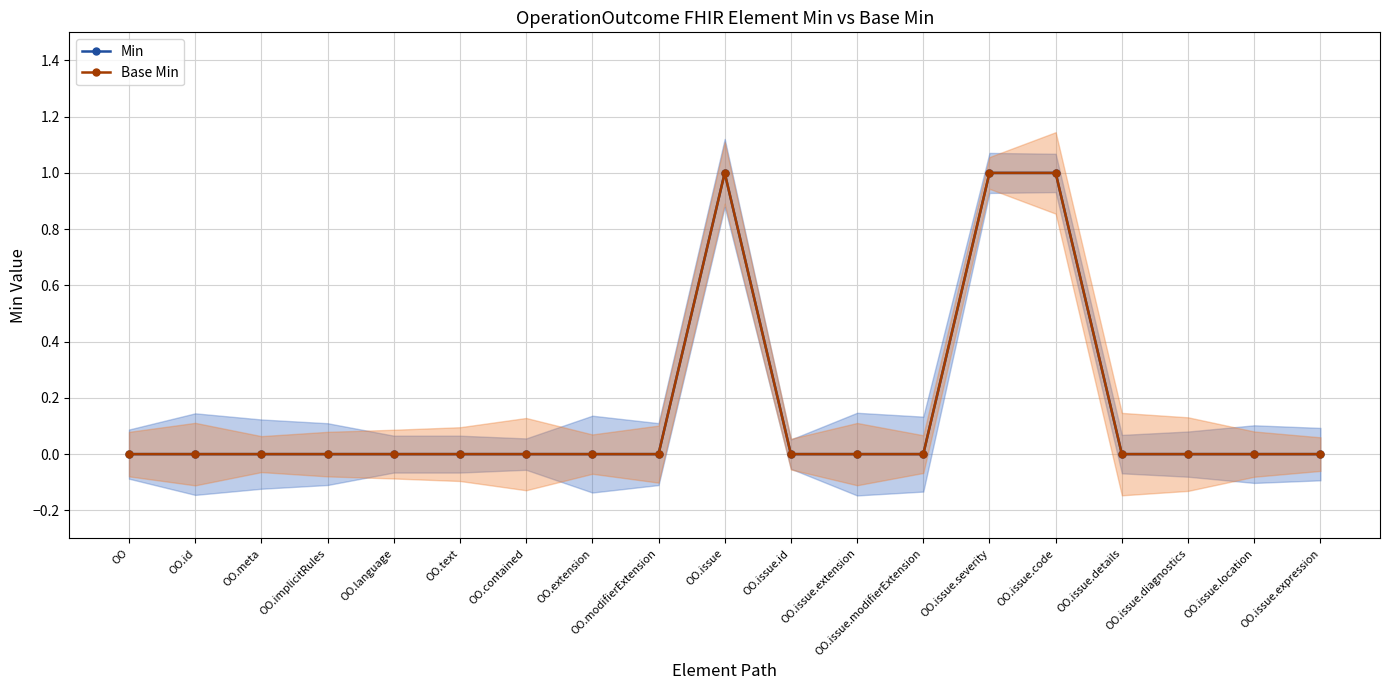

True or false: Base Min and Min cross at least once.

False